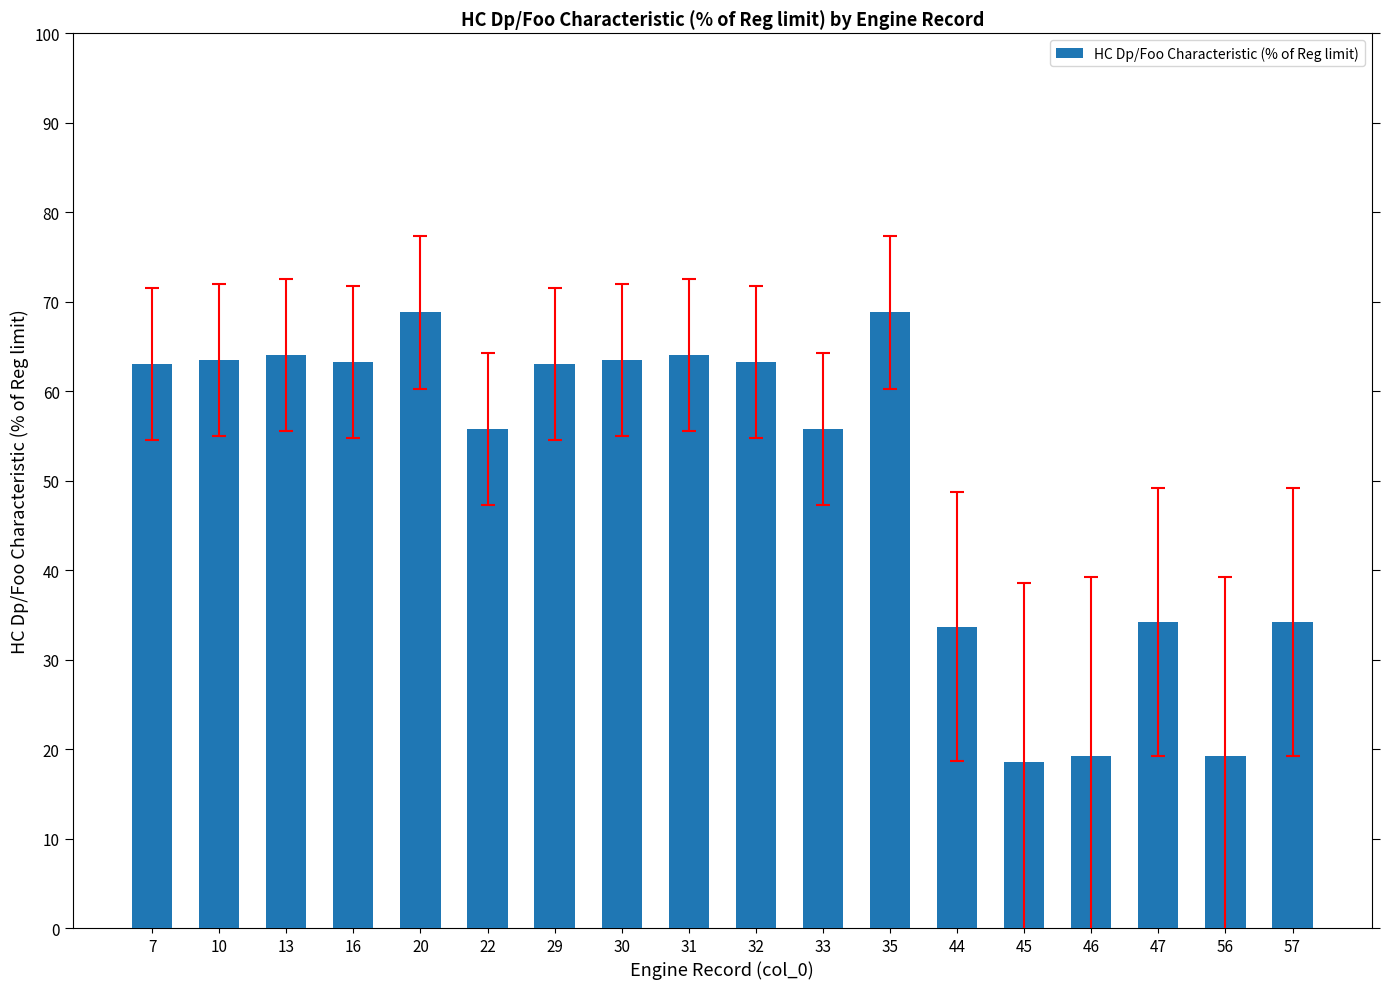

Is it true that the value at 35 is 68.8?

True